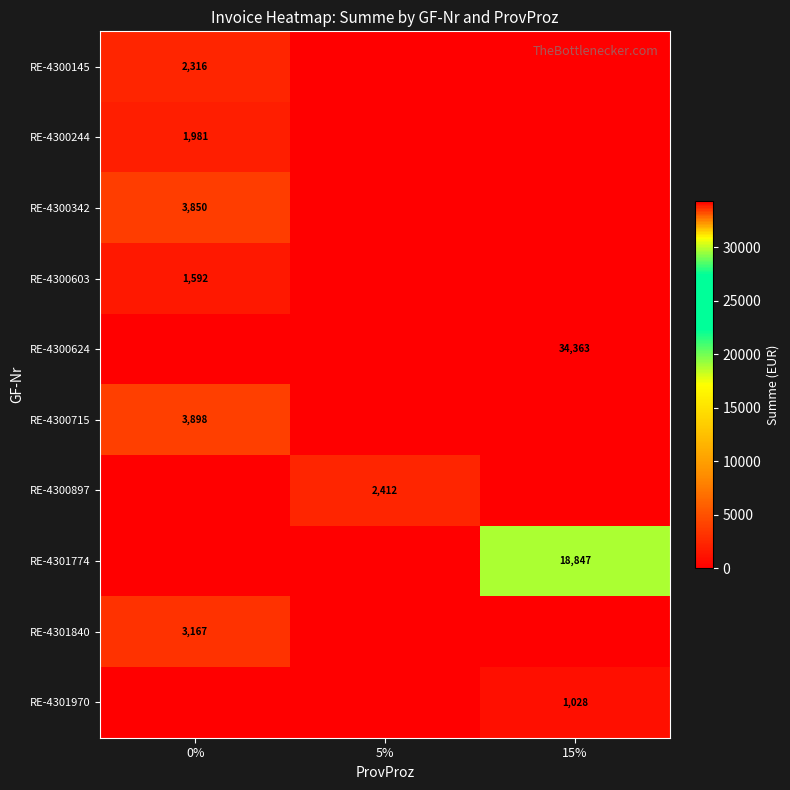

Count the number of categories in the chart.

3